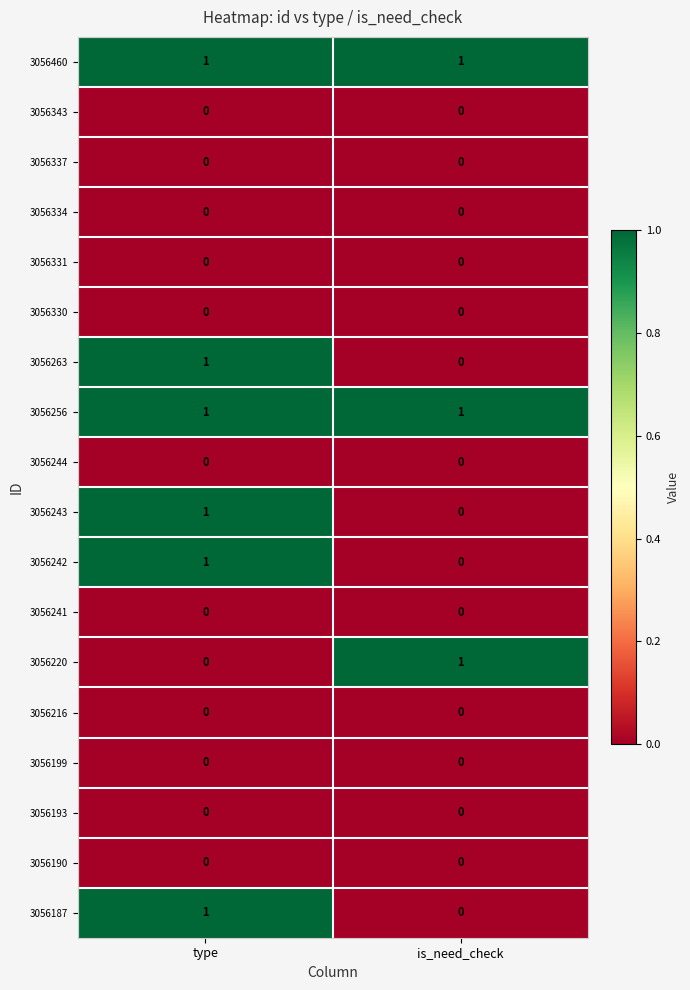

At which label does 3056263 reach its minimum?

is_need_check